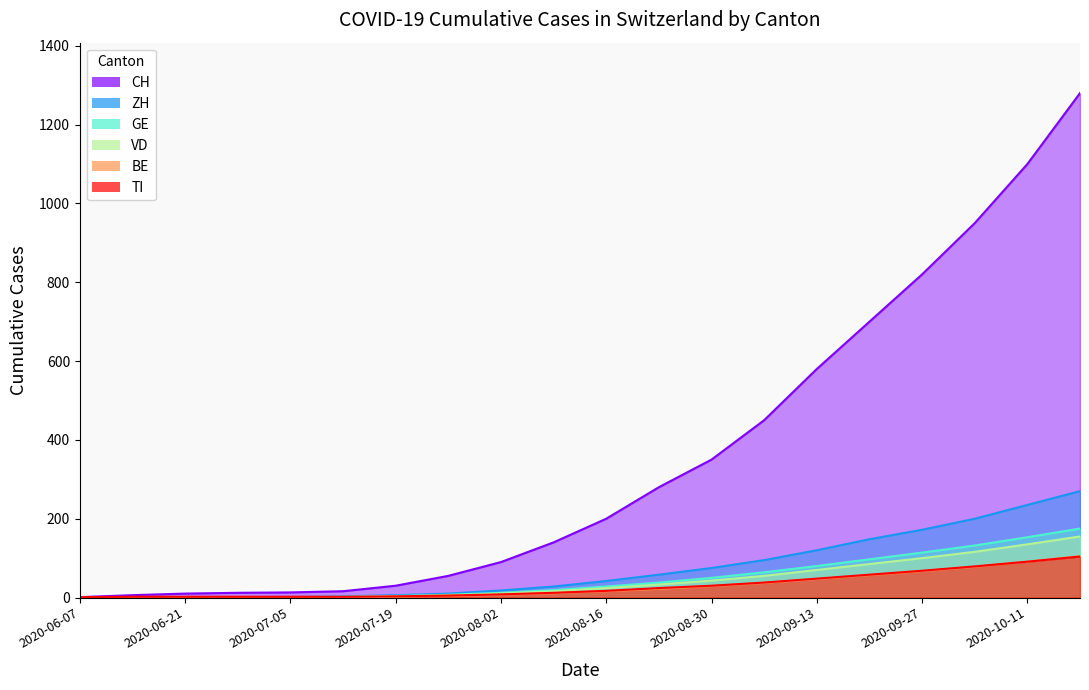

True or false: ZH and BE cross at least once.

False